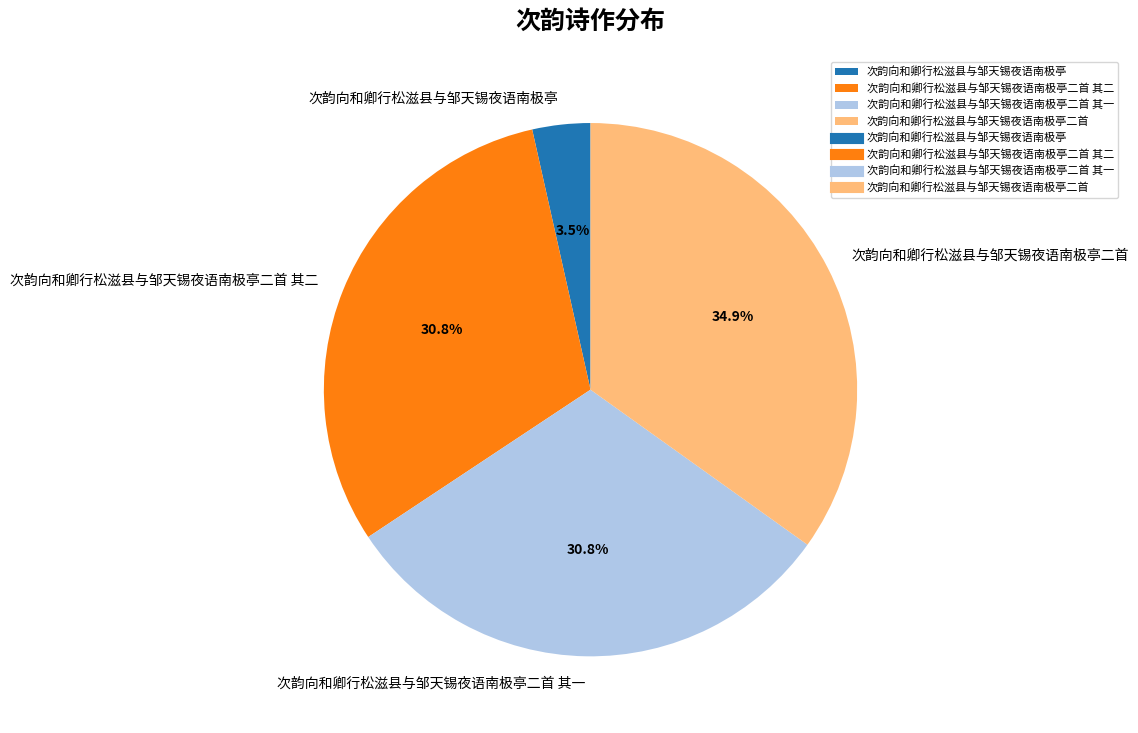

Is there any slice that represents more than half of the pie?

No